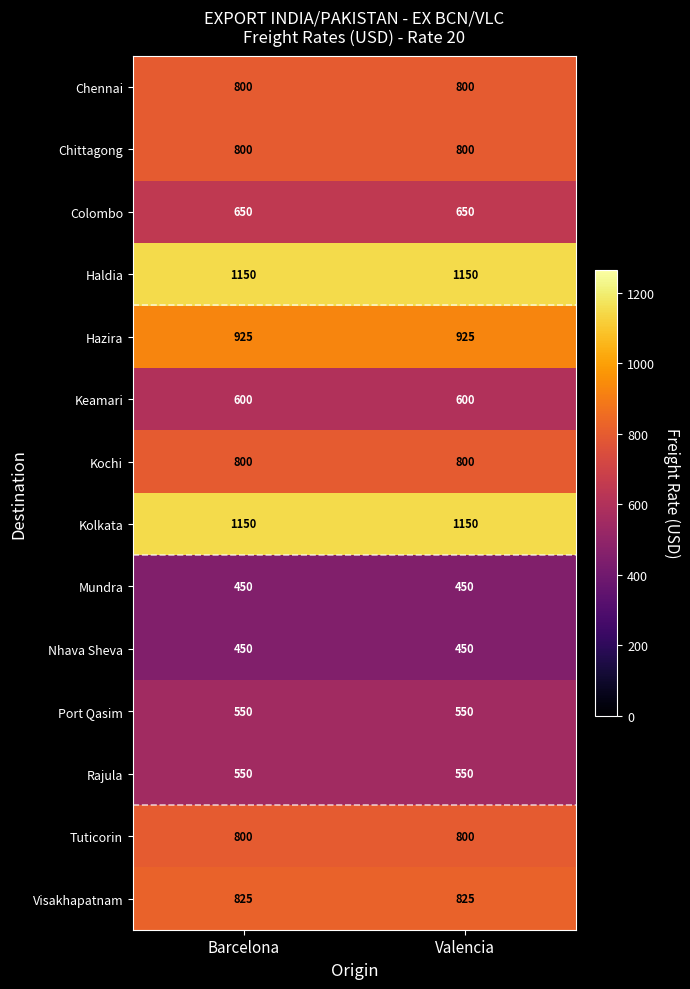

Reading right to left, extract all data points from this chart.

Chennai: 800	800
Chittagong: 800	800
Colombo: 650	650
Haldia: 1150	1150
Hazira: 925	925
Keamari: 600	600
Kochi: 800	800
Kolkata: 1150	1150
Mundra: 450	450
Nhava Sheva: 450	450
Port Qasim: 550	550
Rajula: 550	550
Tuticorin: 800	800
Visakhapatnam: 825	825